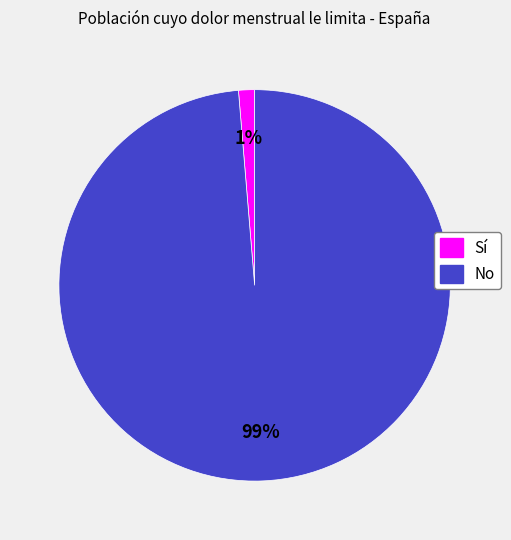

Which slice is the largest?

No